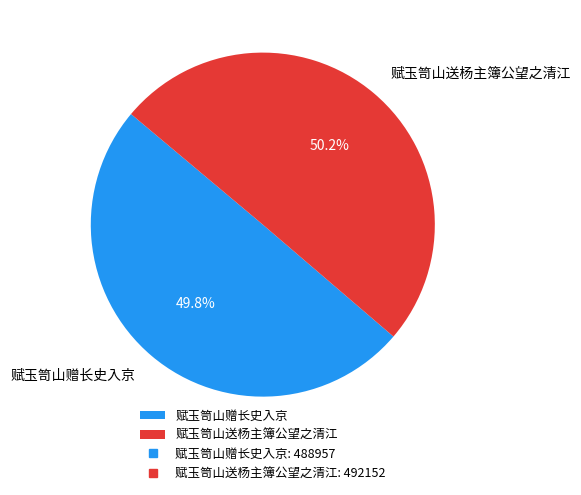

Count the number of slices in the pie.

2